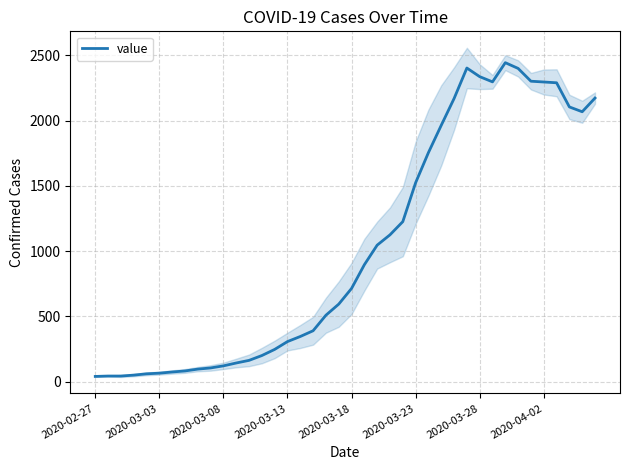

What is the maximum value for value?

2444